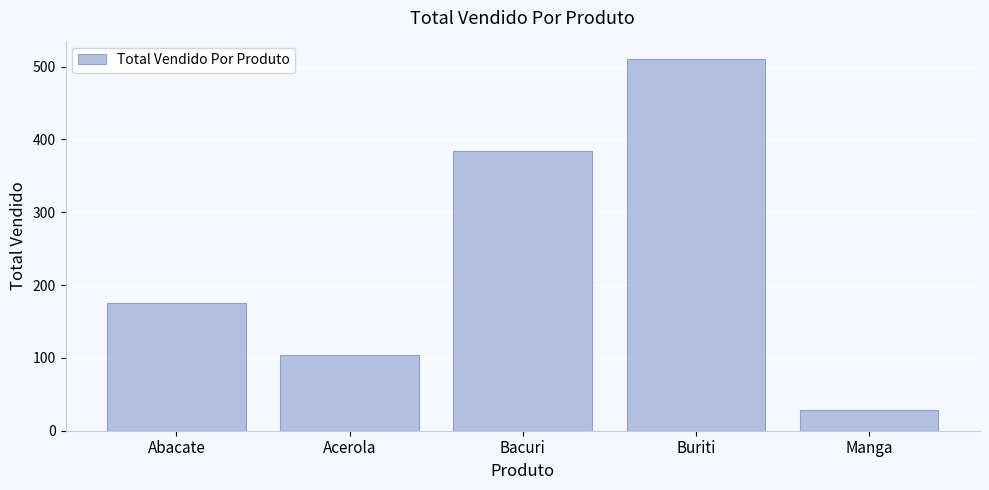

What is the value of the 5th bar from the left?

28